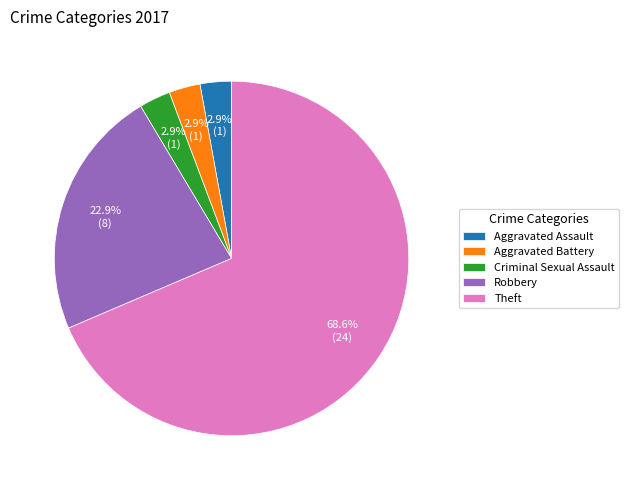

Count the number of slices in the pie.

5